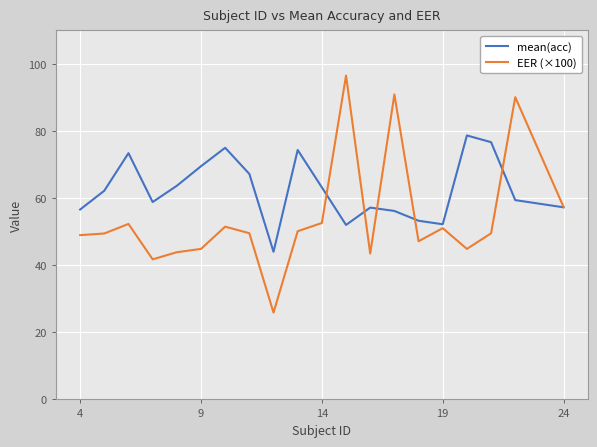

What is the maximum value shown in the chart?

96.5